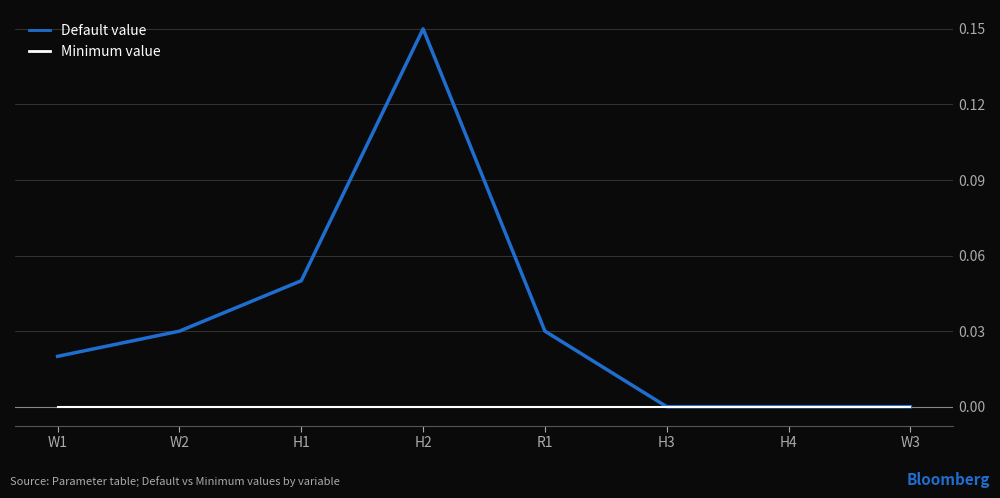

List the series in order of their peak value, highest first.

Default value, Minimum value